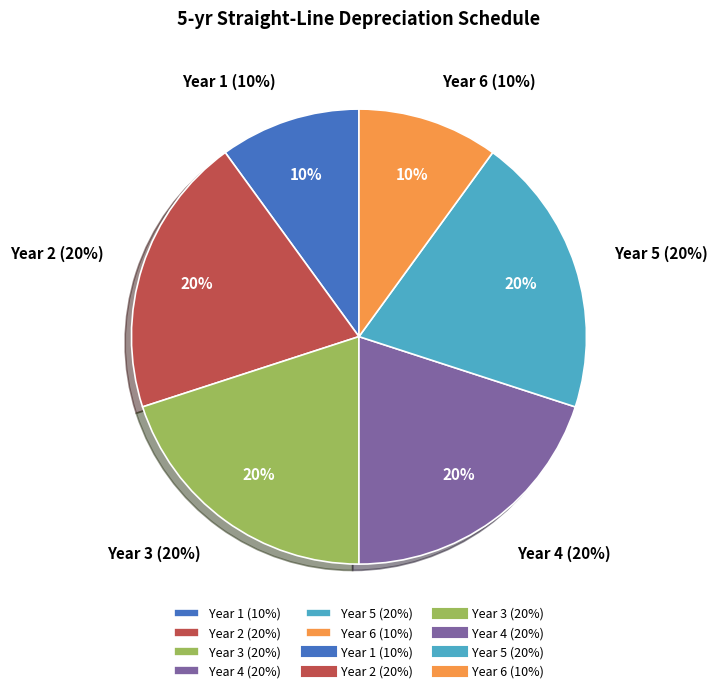

Does Year 5 (20%) account for over 50% of the chart?

No